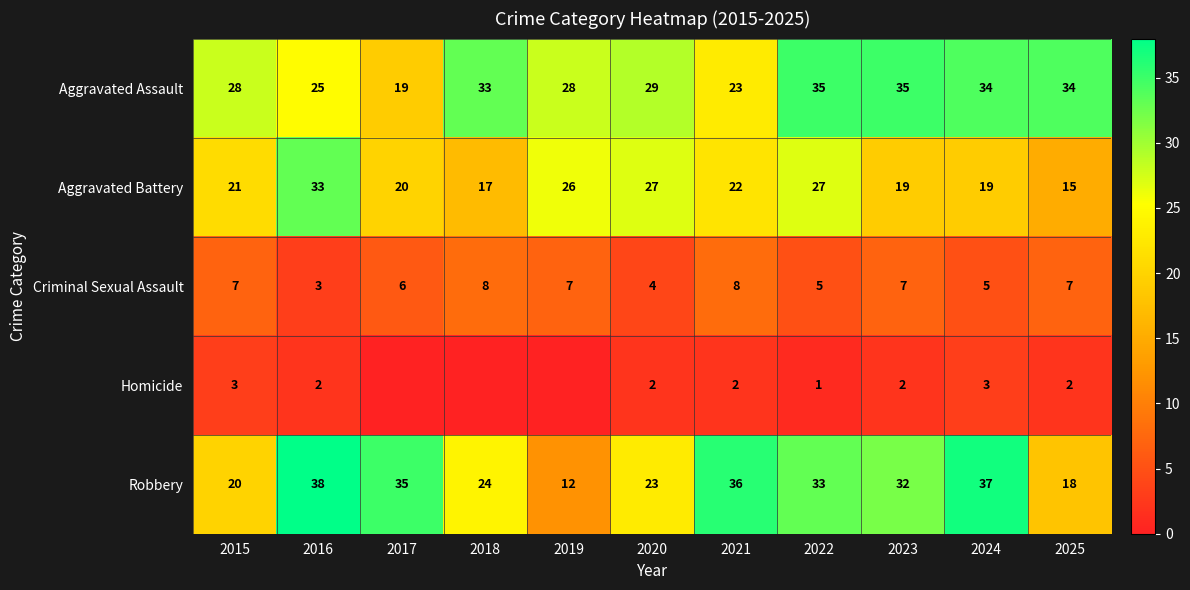

What is the difference between the highest and lowest values at 2025?

32